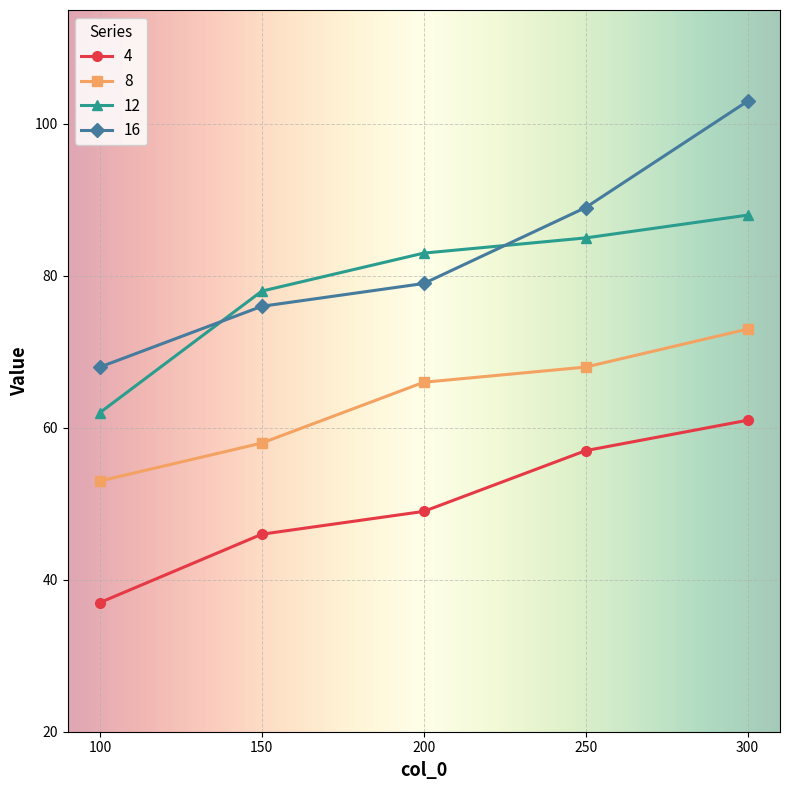

How many categories are shown in the chart?

5